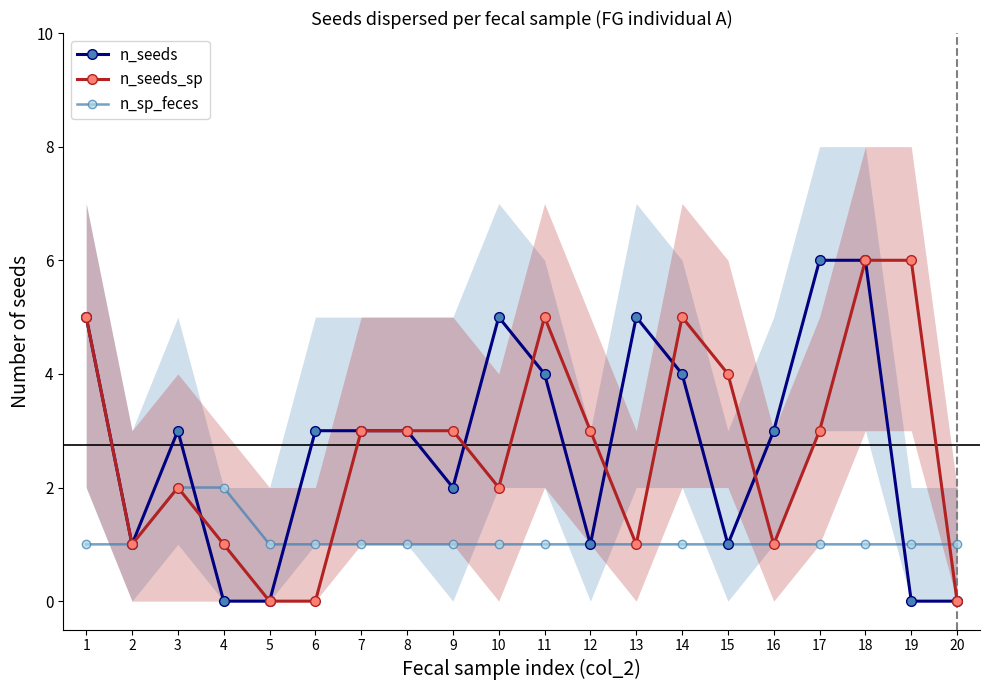

What is the value of the n_seeds_sp point at the 17th from the left?

3